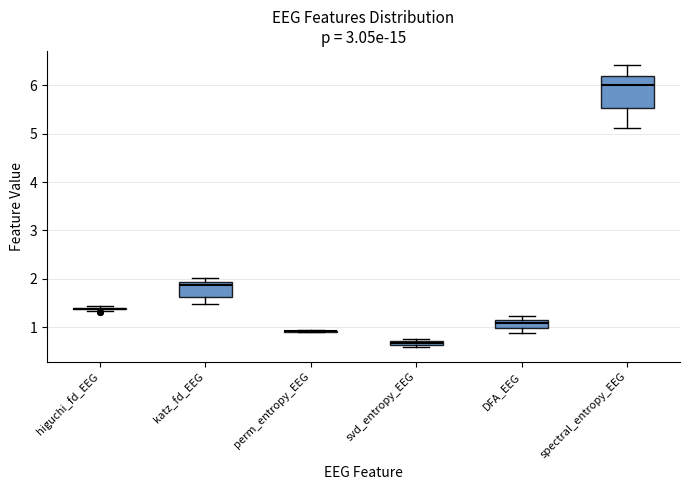

Where is the upper edge of the box for svd_entropy_EEG on the y-axis? The values are not printed on the chart, so give them approximately, as read against the axis.

0.7